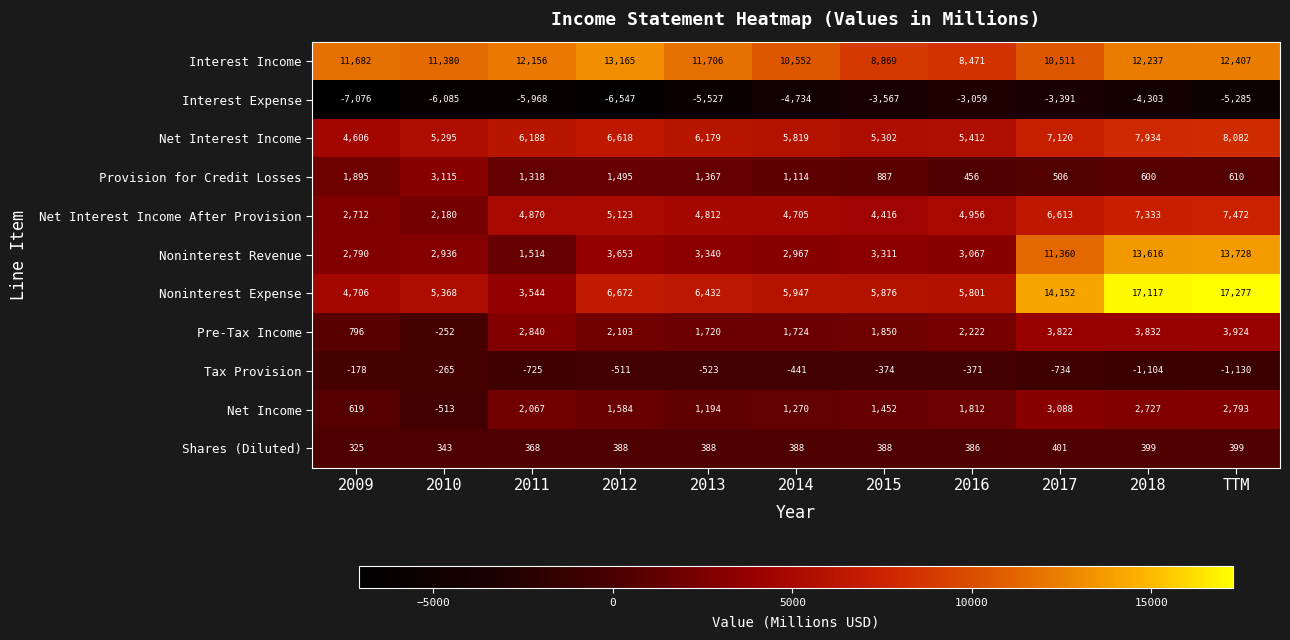

Which series changed the most between 2013 and TTM?

Noninterest Expense